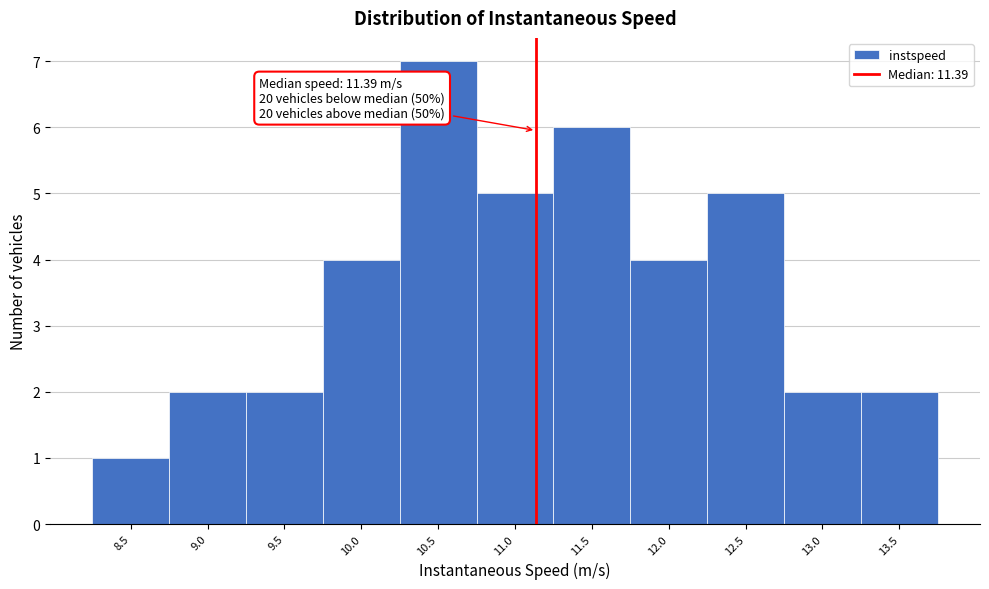

Reading left to right, transcribe all the data shown in this chart.

1	2	2	4	7	5	6	4	5	2	2